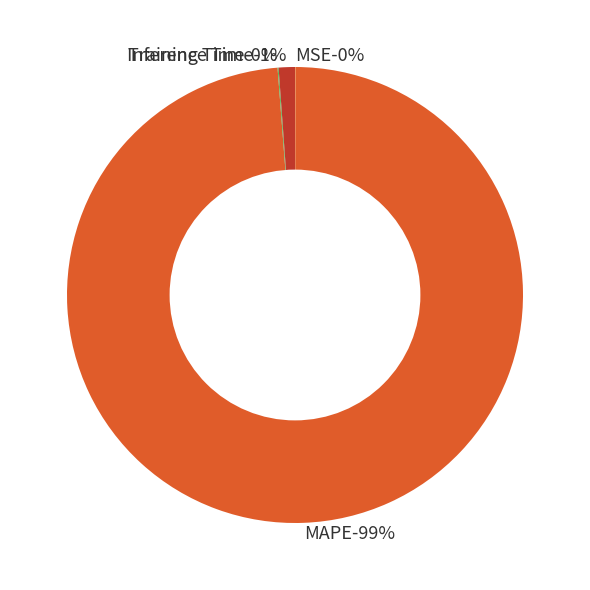

Is MAPE the majority of the pie?

Yes